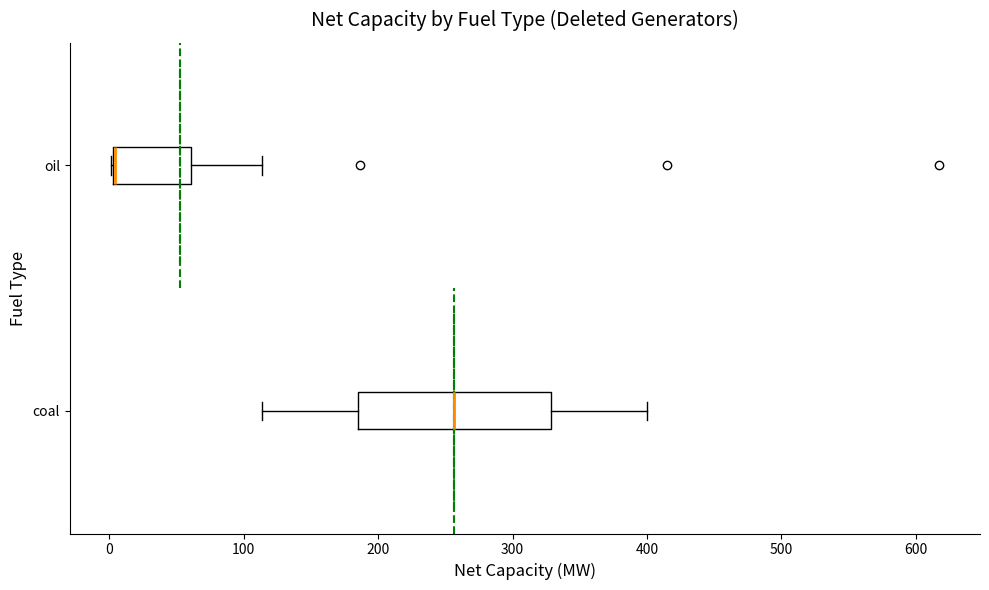

Reading bottom to top, transcribe this box plot: for each box, give where its median line is, the range the box spans, and where its two whiskers end, as read against the x-axis. The values are not printed on the chart, so give them approximately, as read against the axis.

coal: median 260, box 190 to 330, whiskers 110 to 400
oil: median 0 (drawn on the box's left edge), box 0 to 60, whiskers 0 to 110